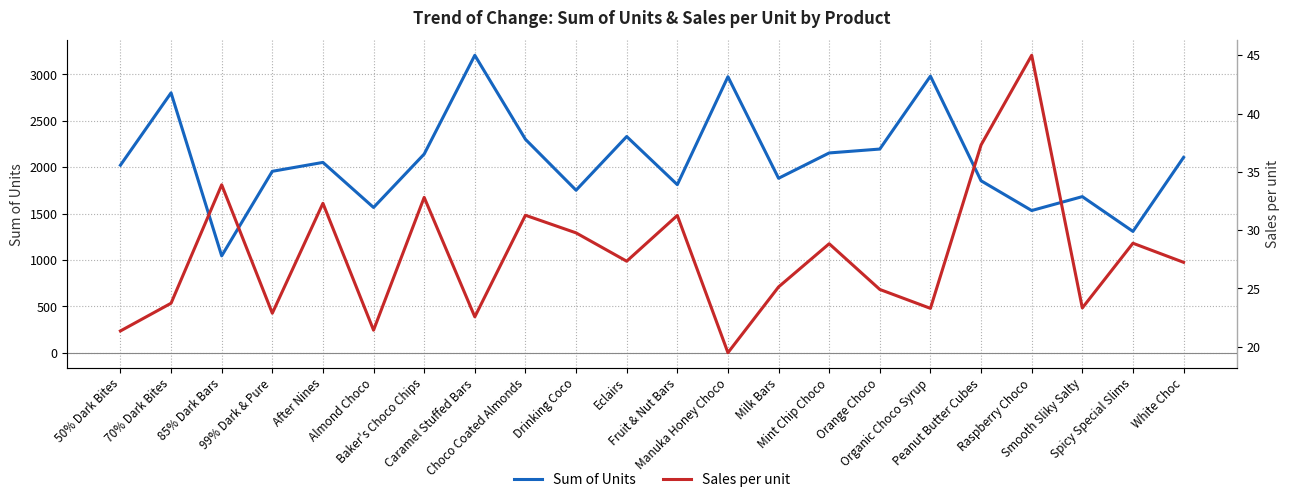

At which label does Sum of Units reach its peak?

Caramel Stuffed Bars